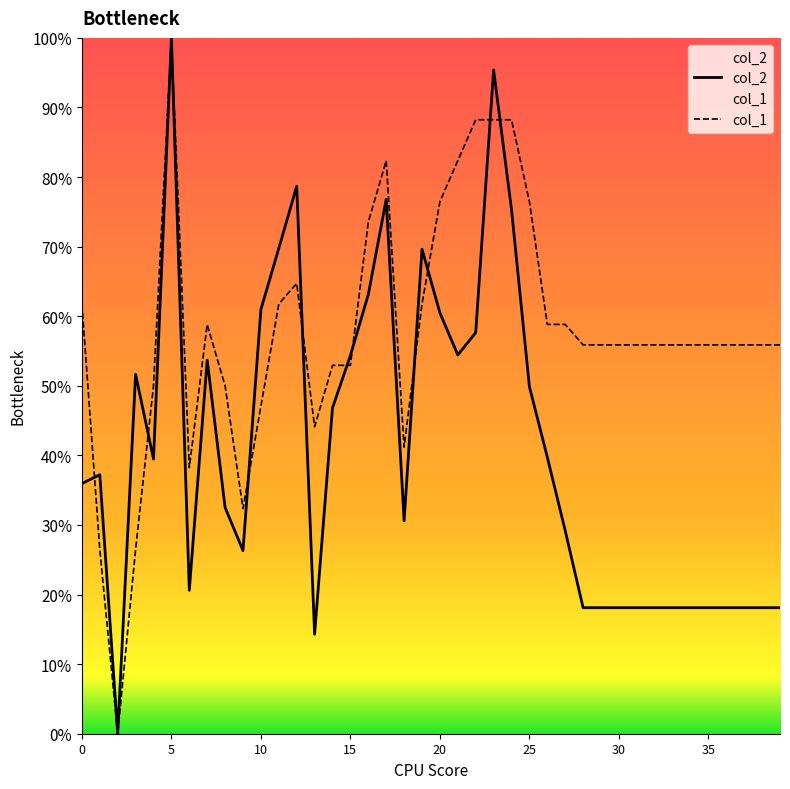

True or false: col_2 and col_1 intersect in this chart.

True